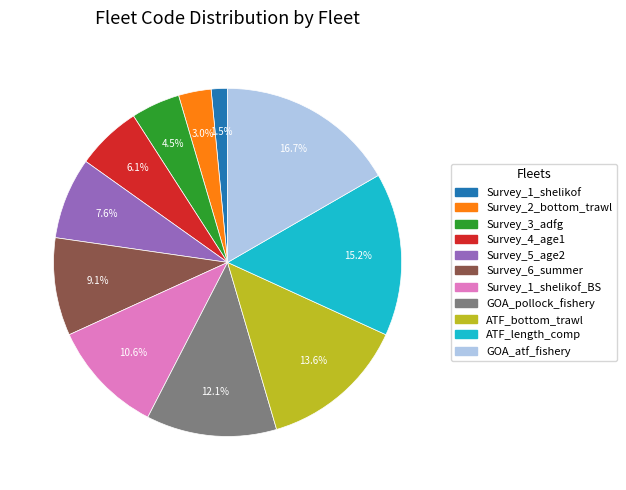

Is there any slice that represents more than half of the pie?

No